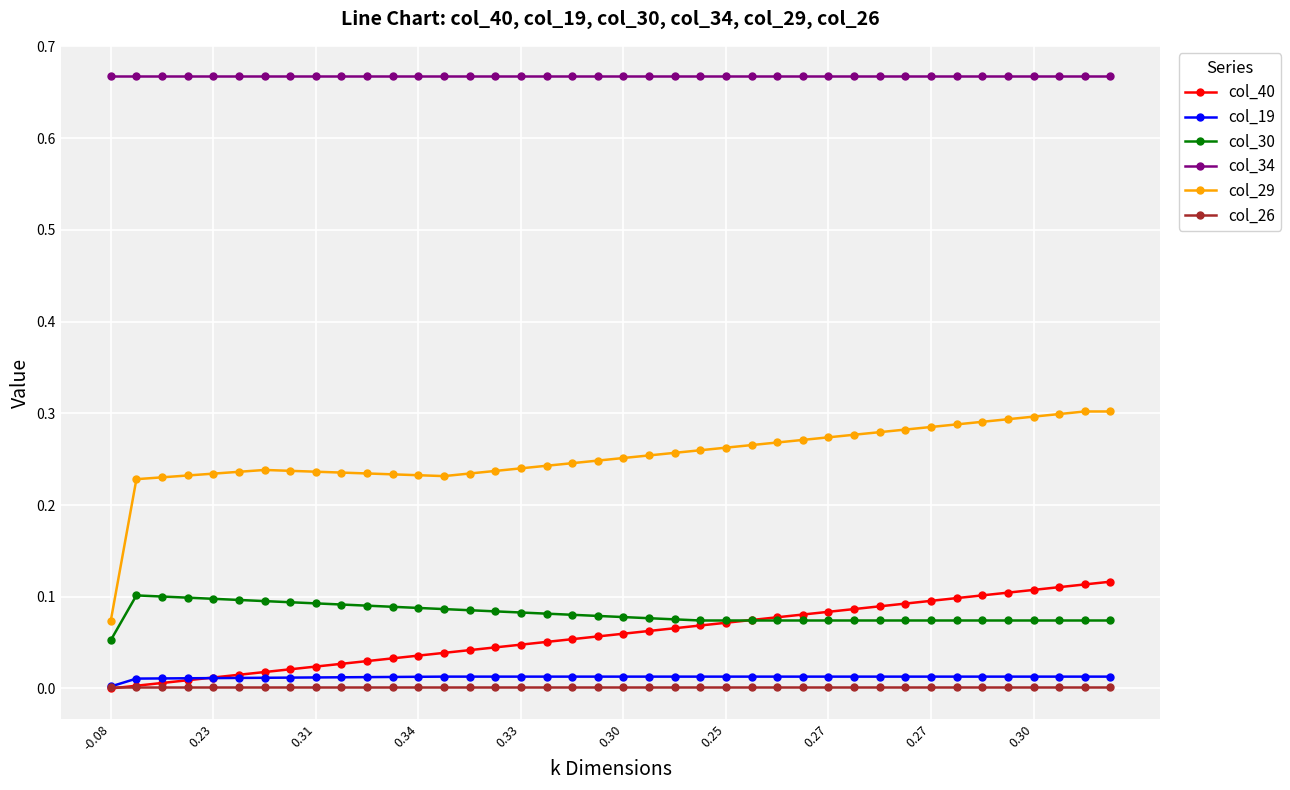

How many lines are shown in the chart?

6